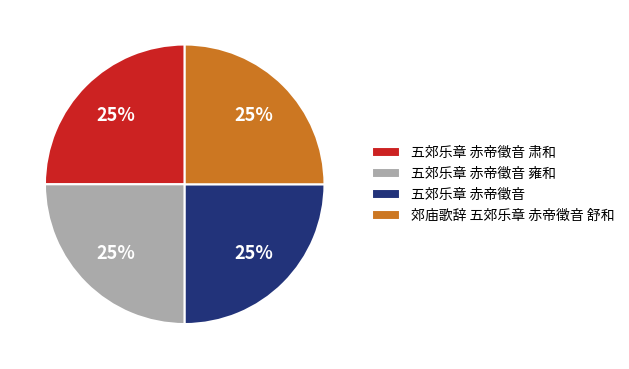

Does any single category account for the majority?

No